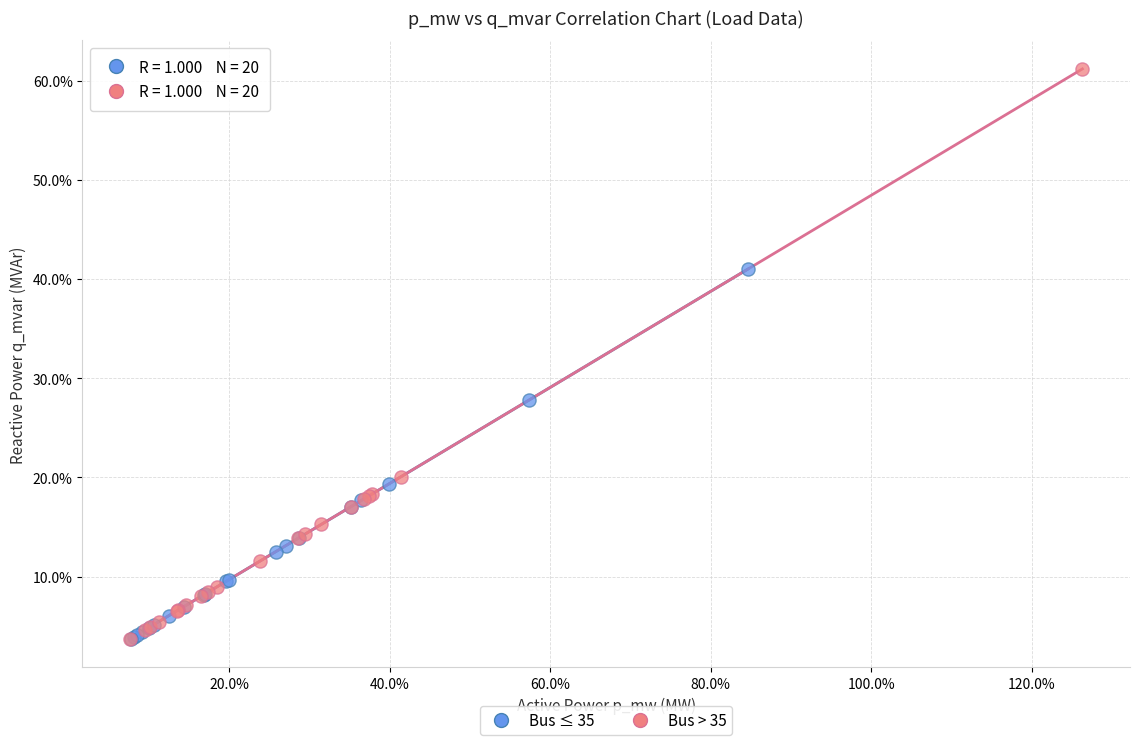

Which series has the largest Y range (max minus min)?

Bus > 35